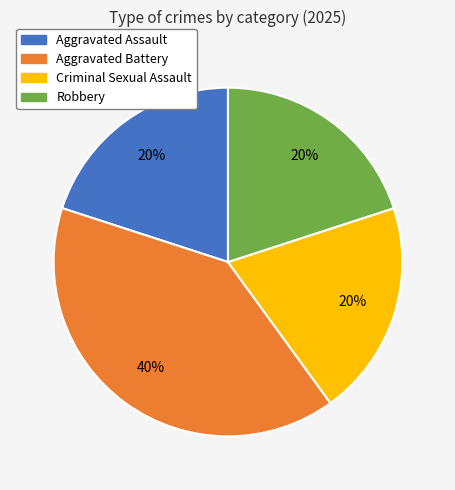

Which slice is the largest?

Aggravated Battery